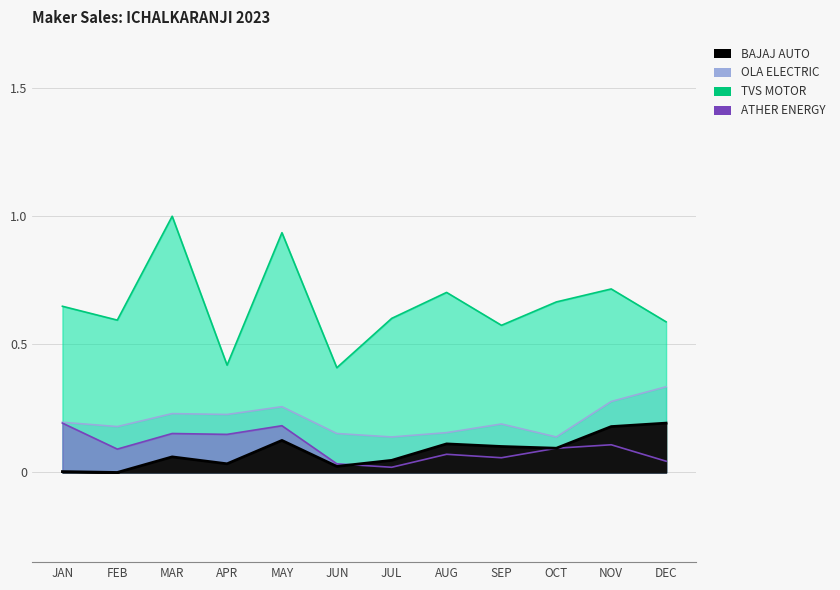

How many TVS MOTOR values are between 0 and 1?

12